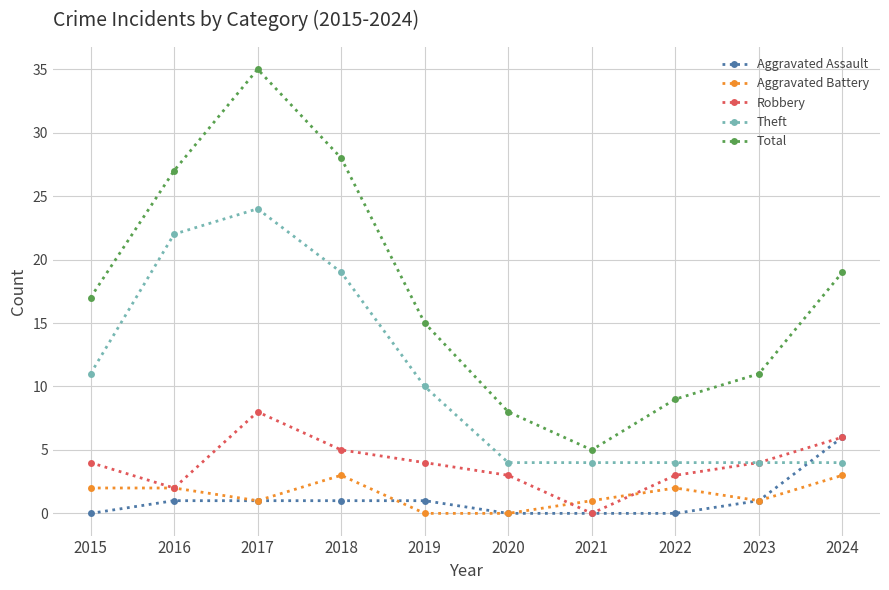

Where is the first local minimum for Robbery?

2016